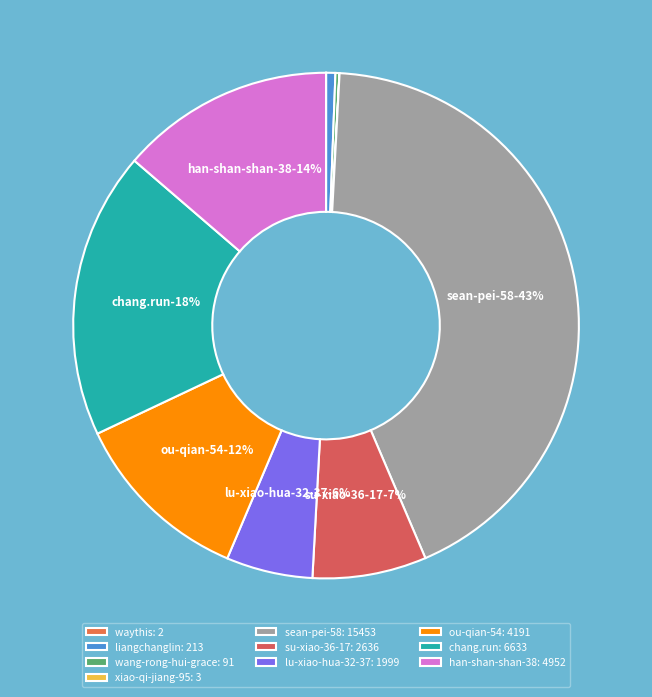

Combined, what portion of the pie is wang-rong-hui-grace and su-xiao-36-17?

7.5%